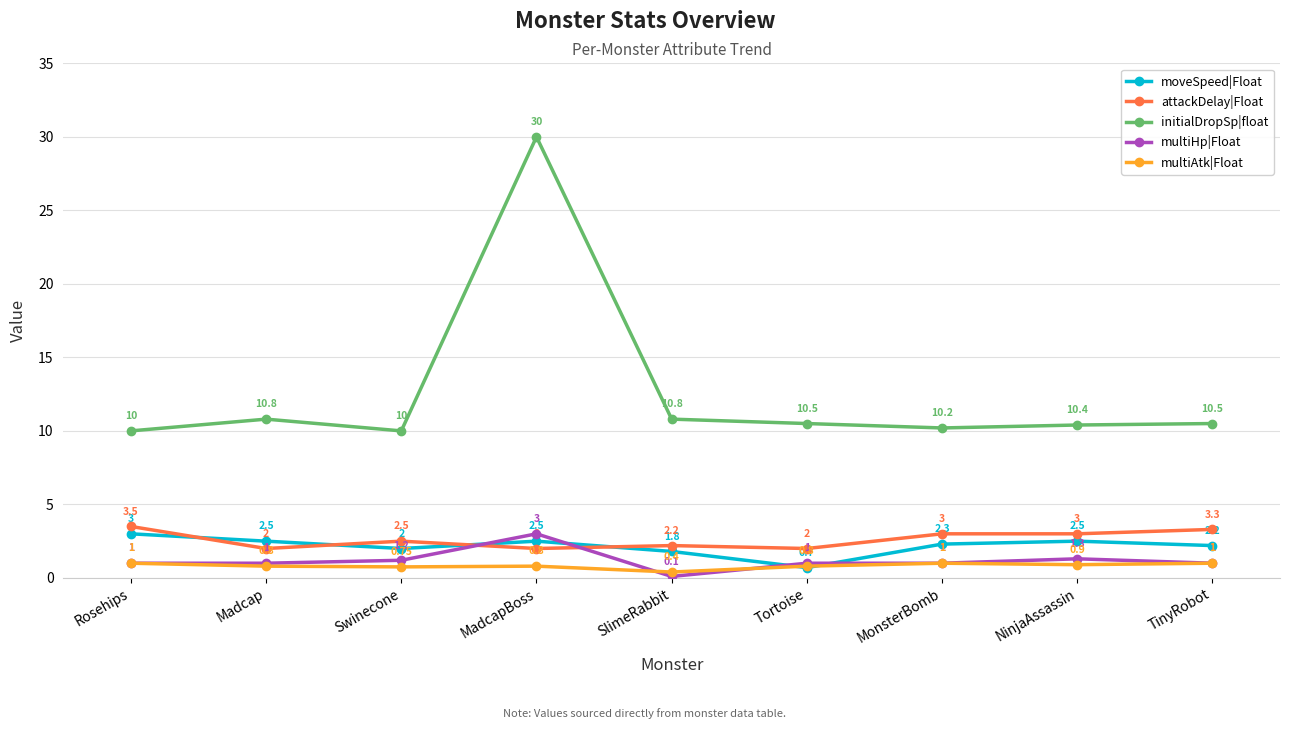

Rank the series at Tortoise from lowest to highest value.

moveSpeed|Float, multiAtk|Float, multiHp|Float, attackDelay|Float, initialDropSp|float